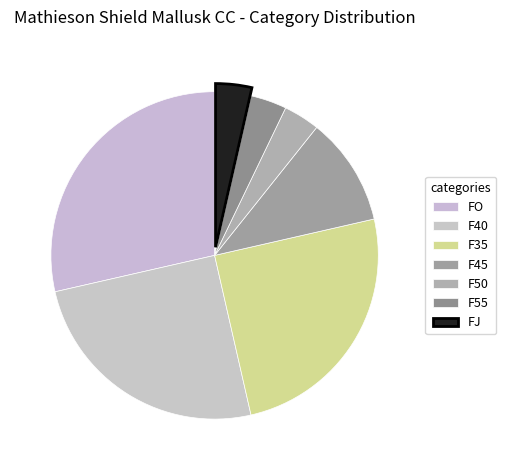

How many slices are in this pie chart?

7